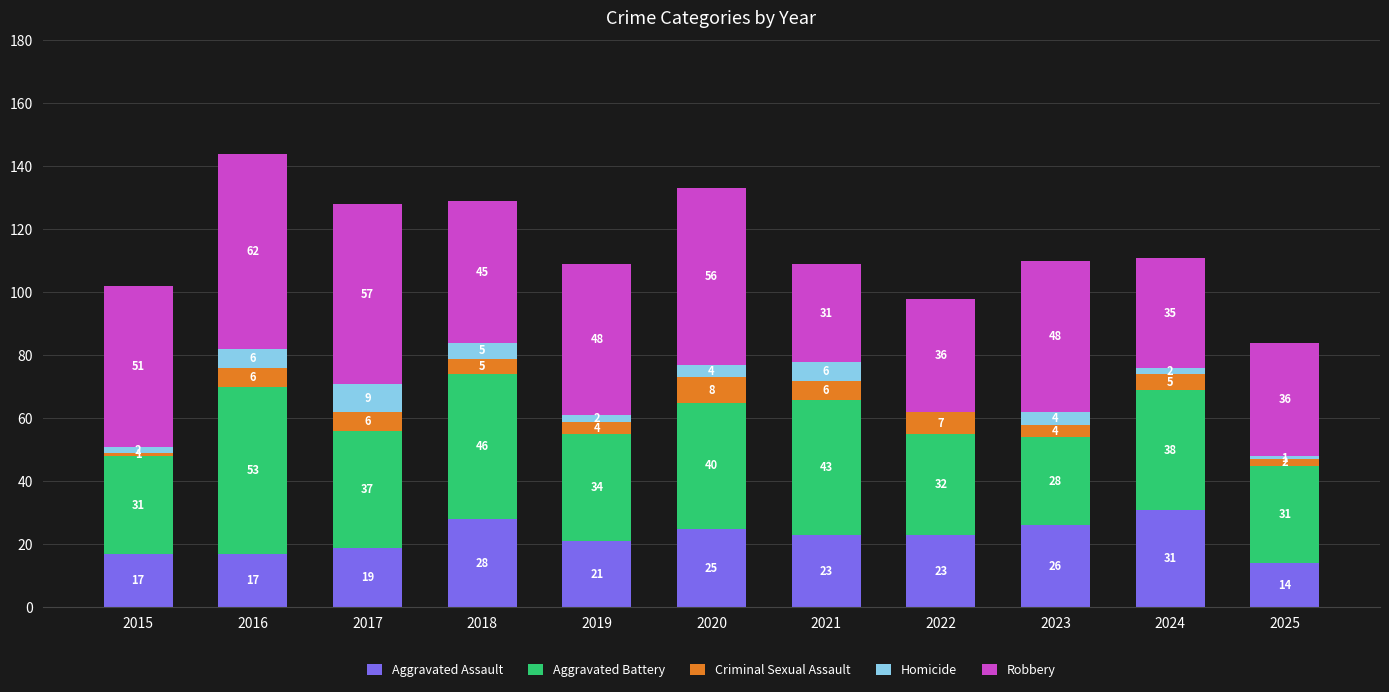

At which category is the sum across all series the highest?

2016